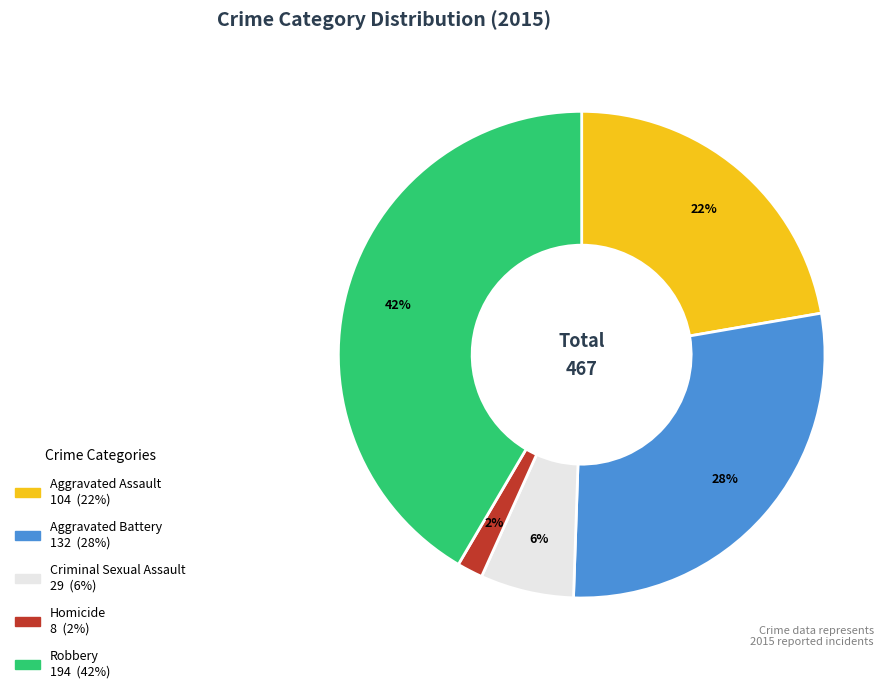

Is the sum of Homicide and Criminal Sexual Assault greater than half?

No